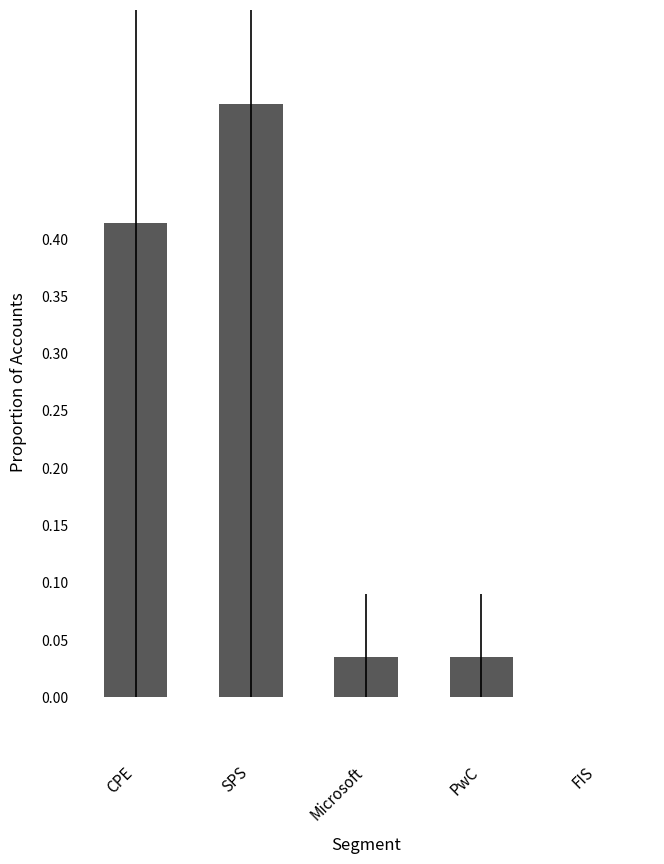

True or false: the data shows 0.3 at FIS.

False